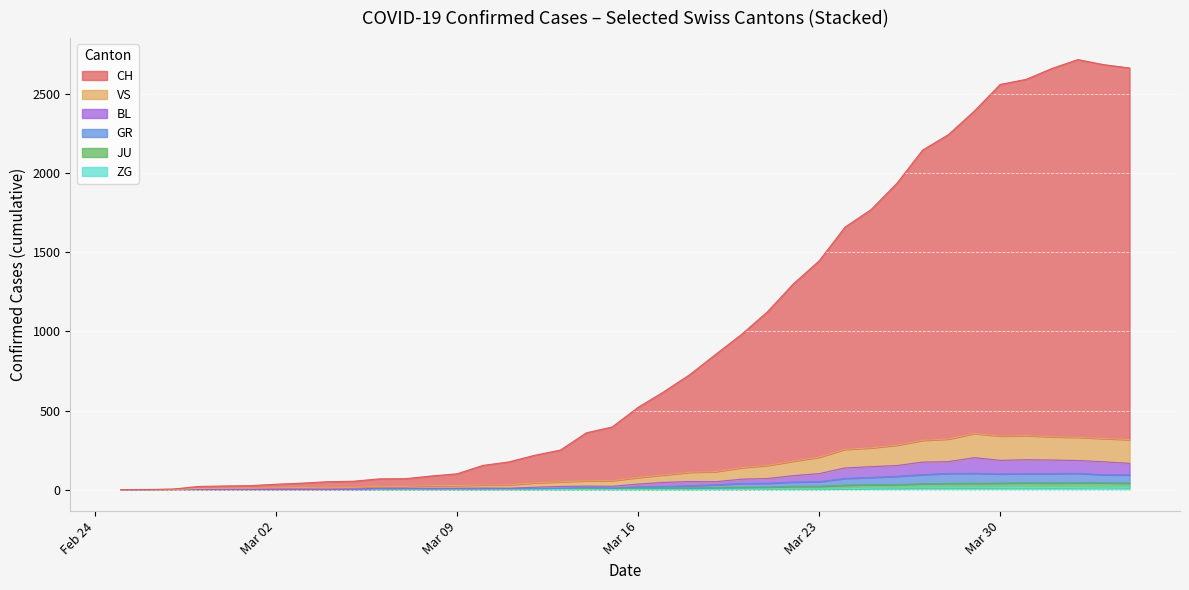

At which label is JU closest to 15?

2020-03-22